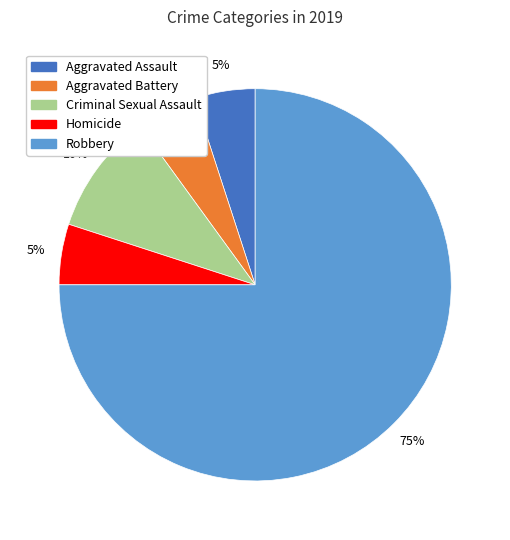

To the nearest percent, what percentage of the pie is Aggravated Assault?

5%